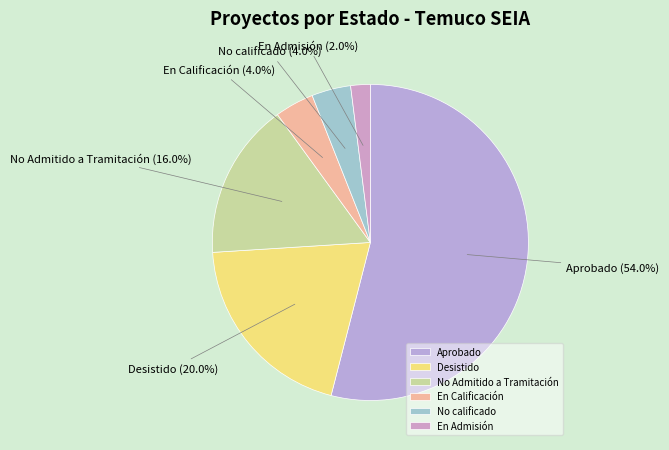

Between No Admitido a Tramitación and Aprobado, which is larger?

Aprobado